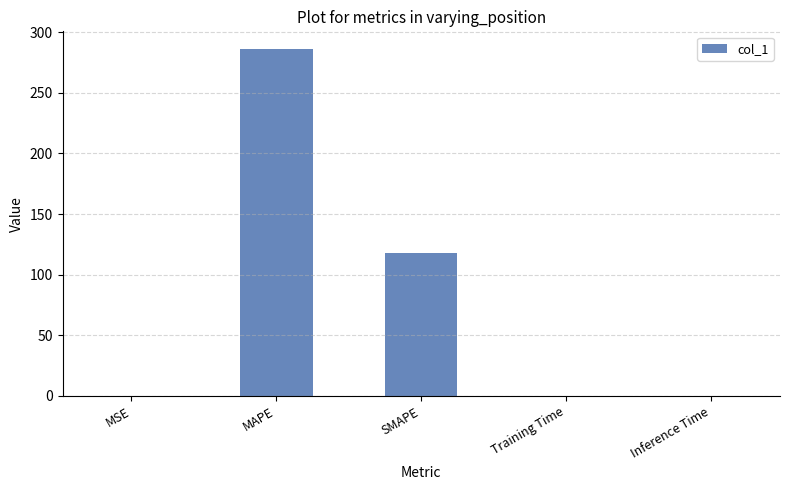

Which has a higher value, Training Time or SMAPE?

SMAPE